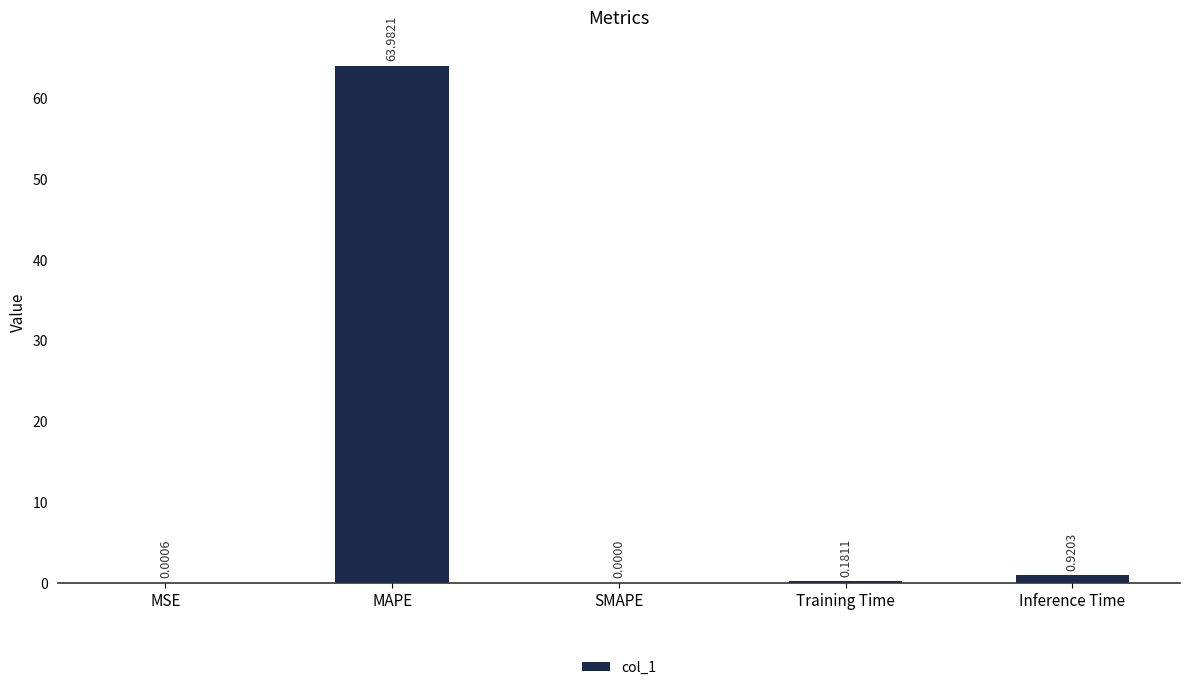

Are the bars horizontal?

No